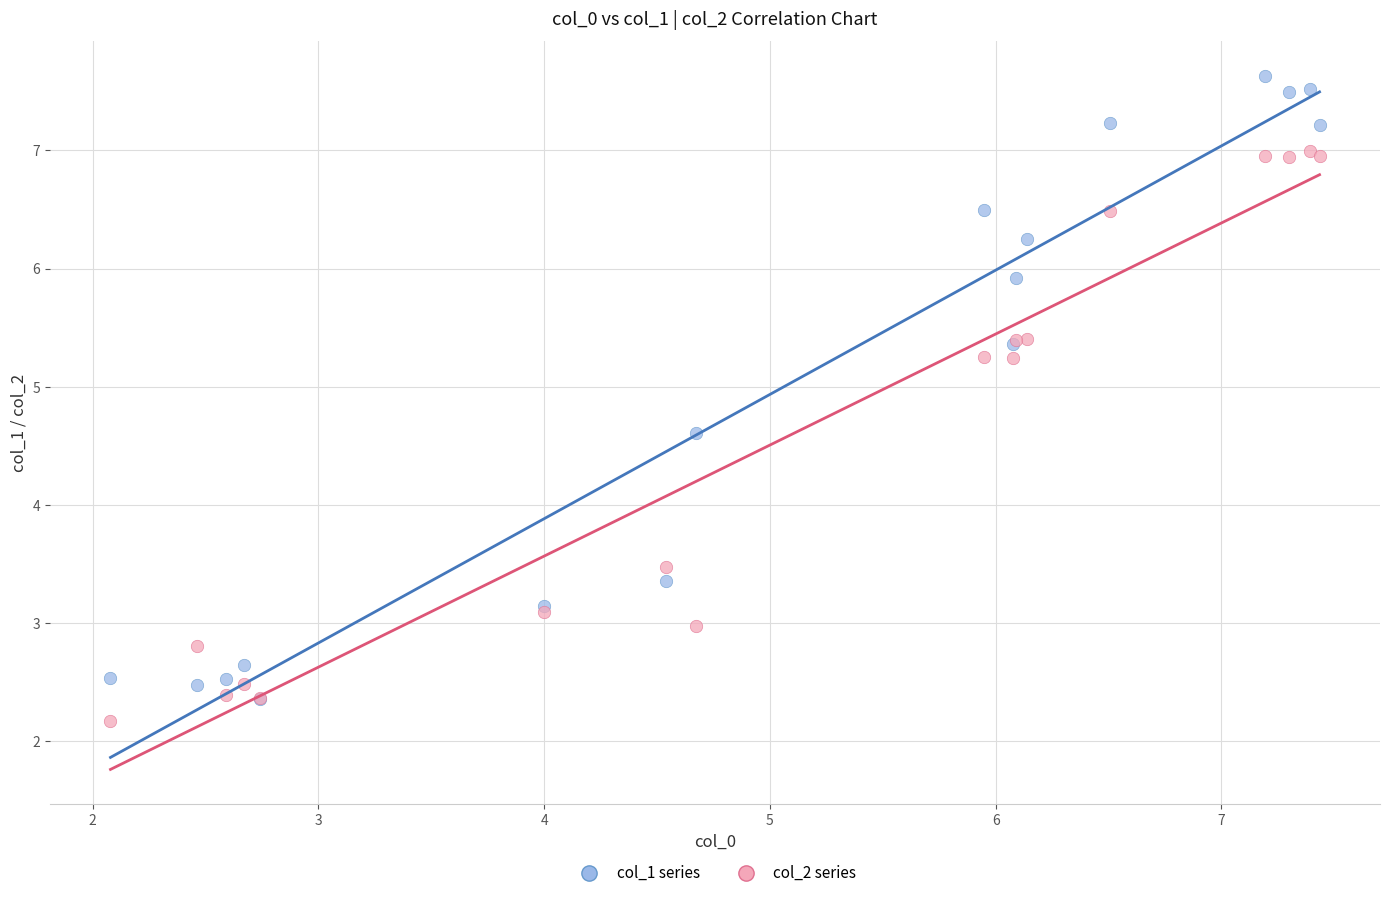

Across all series, what Y value is closest to 4?

3.5